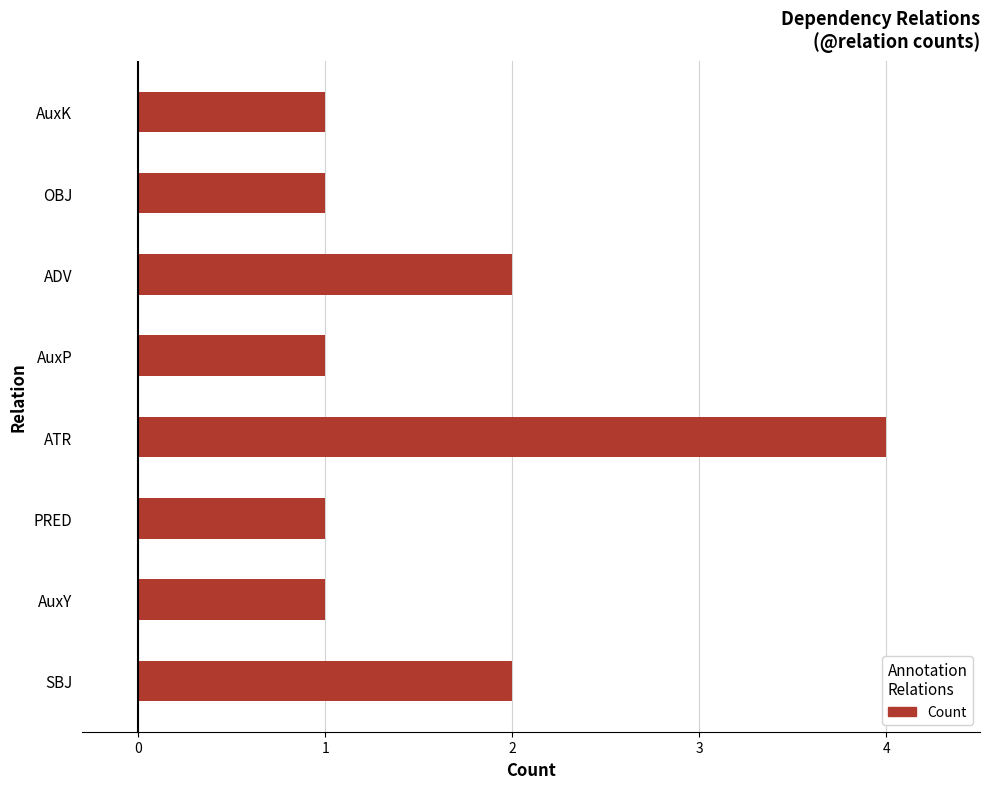

Which has a higher value, ATR or AuxY?

ATR